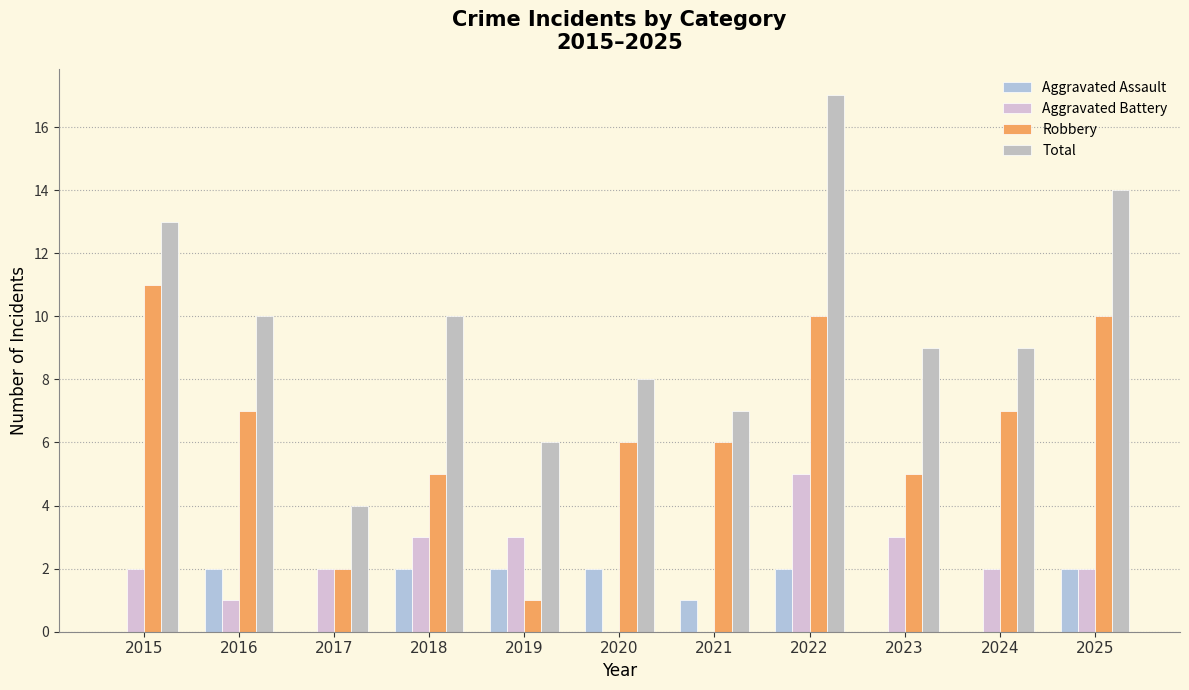

How many distinct data groups are displayed?

4